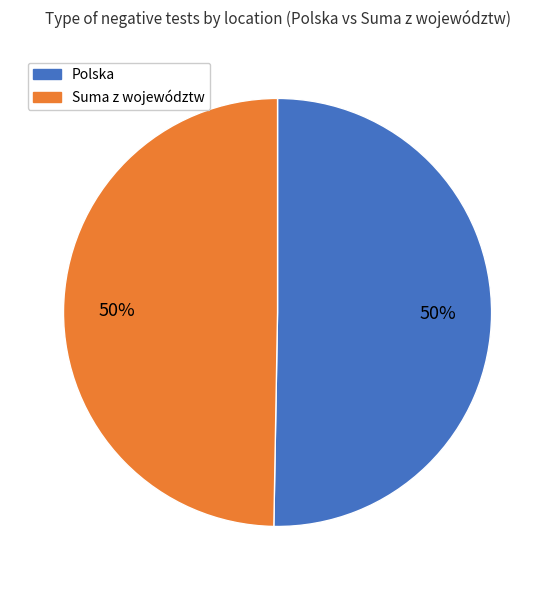

The Suma z województw slice represents 41% of the pie. True or false?

False